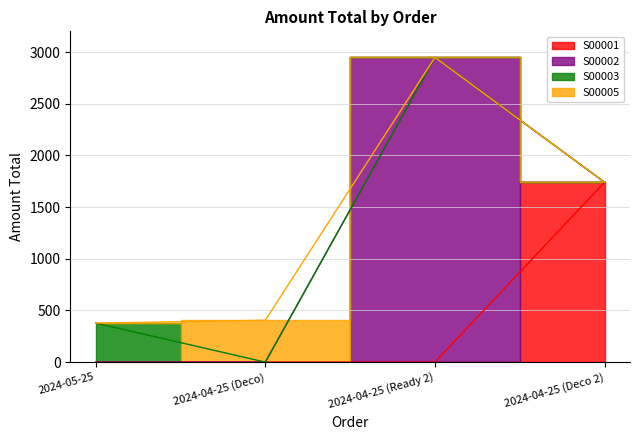

Does the chart display data point markers on the line(s)?

No